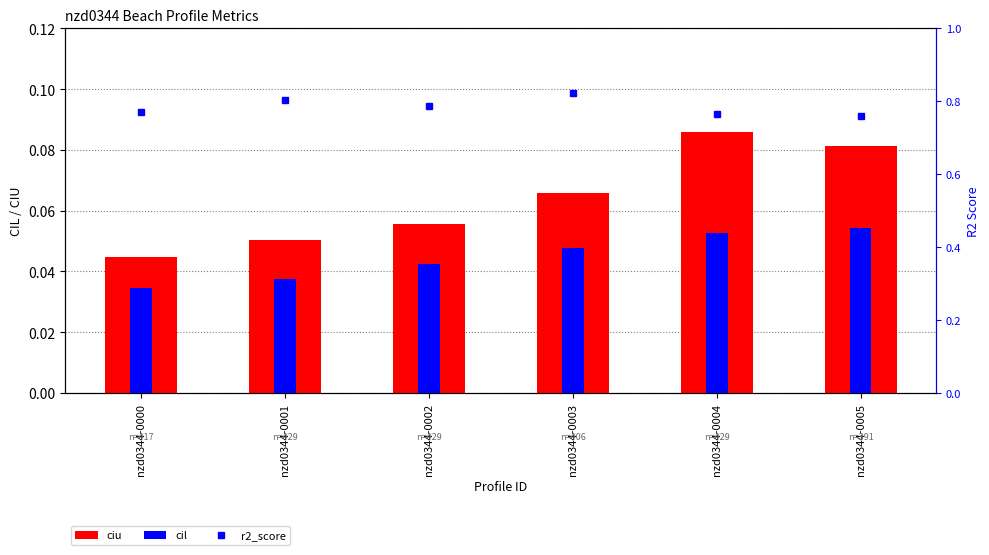

Is it true that r2_score equals 0.8 at nzd0344-0002?

True